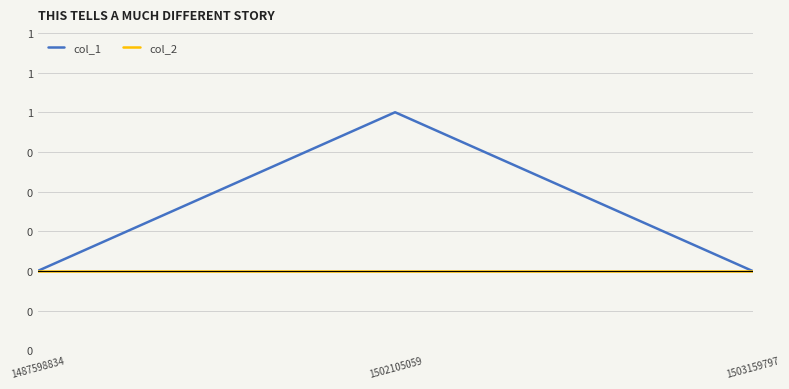

What are all the series names shown in the legend?

col_1, col_2